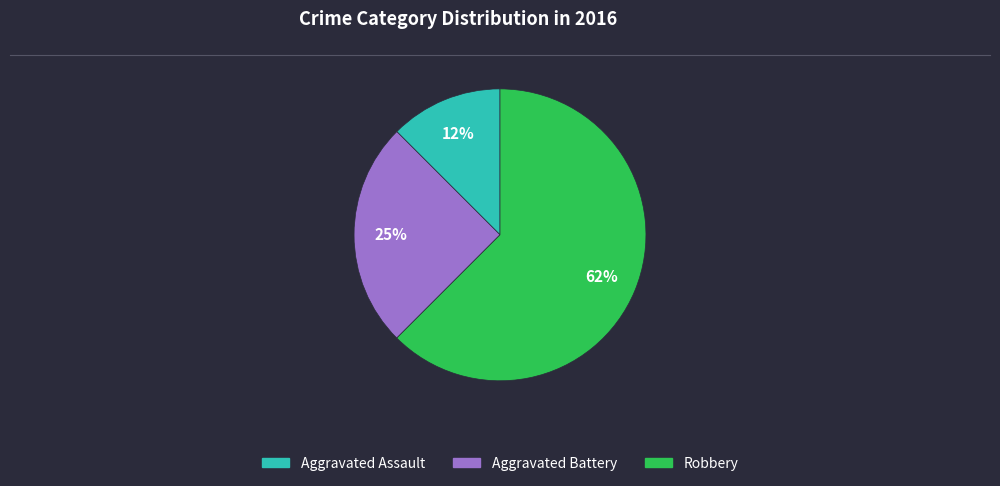

Is there a majority slice in this chart?

Yes